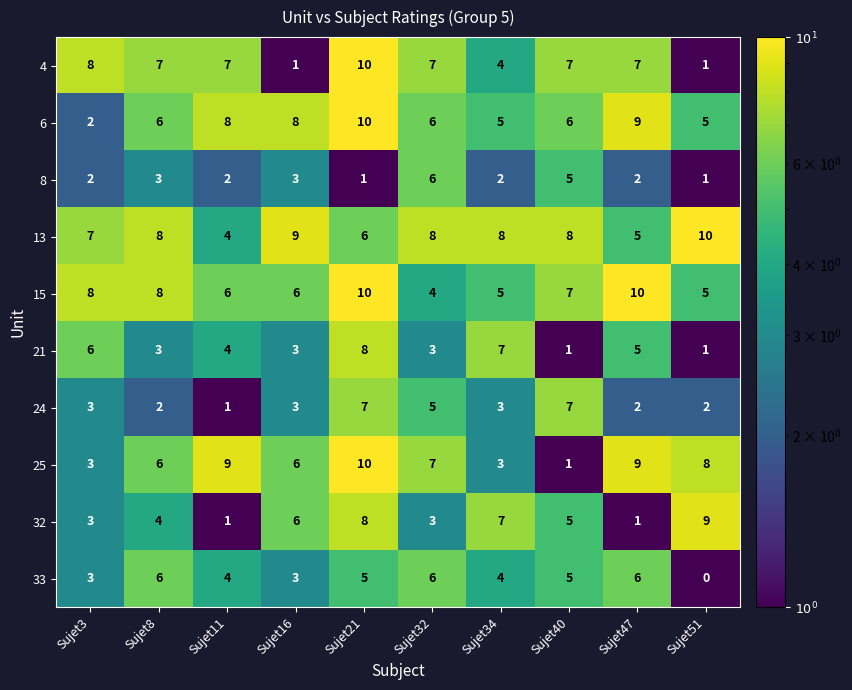

What is the spread (max minus min) of values at Sujet40?

7